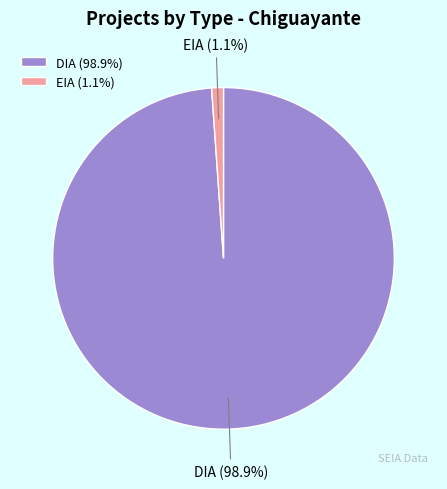

Which has a higher value, DIA or EIA?

DIA